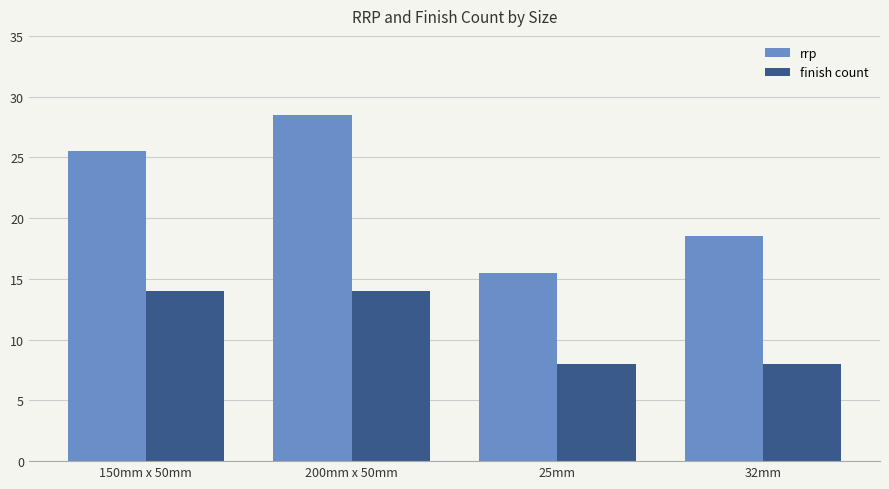

How many bars are there in total?

8